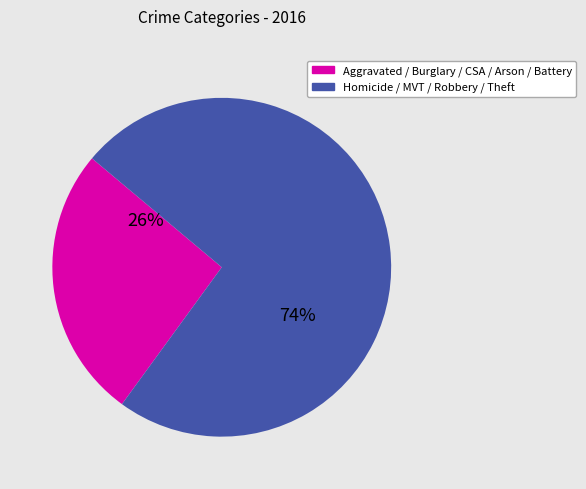

Does any single category account for the majority?

Yes